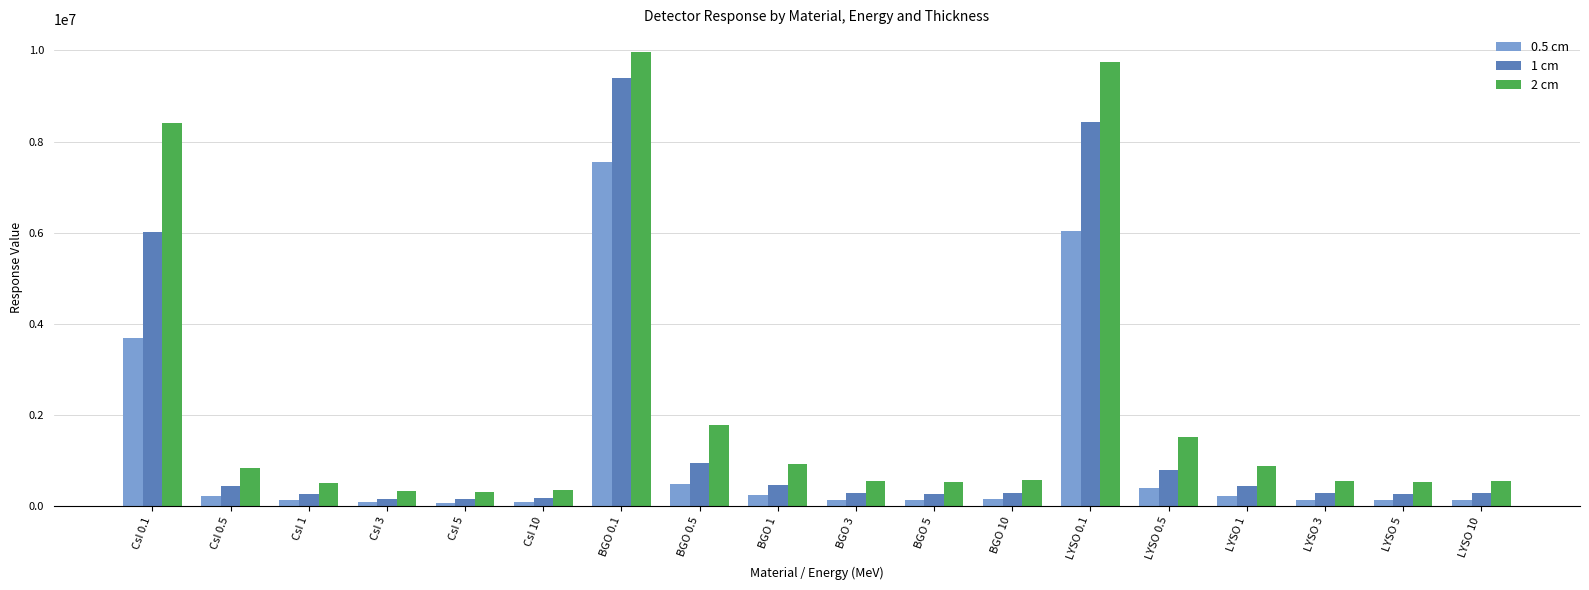

Does the chart contain stacked bars?

No